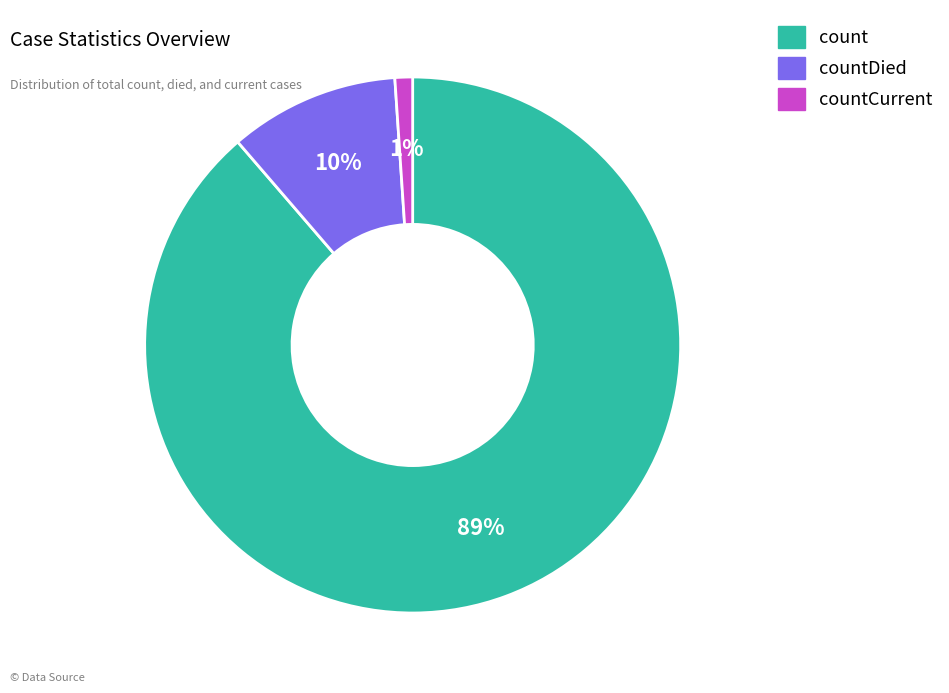

To the nearest percent, what is the difference between the largest and smallest slice percentages?

88%